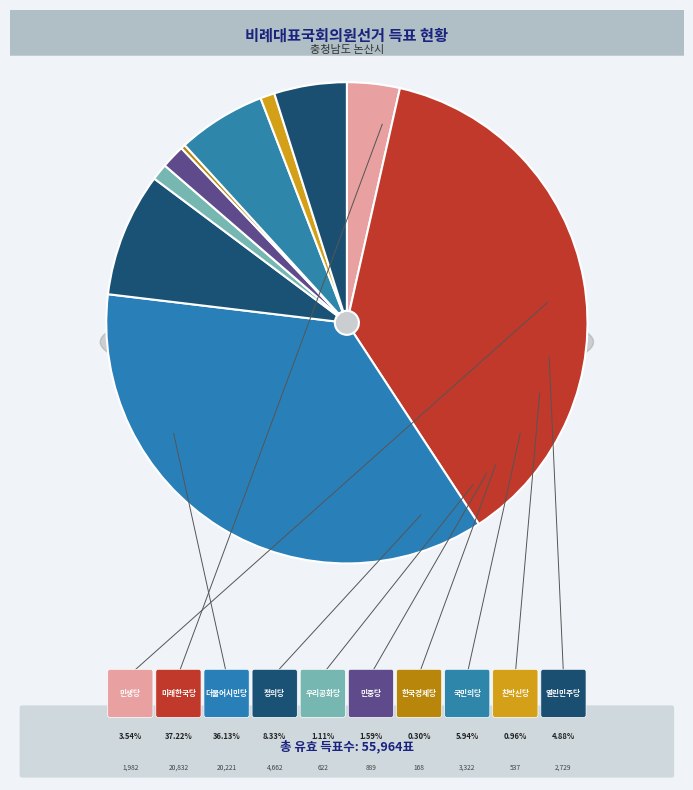

To the nearest percent, what is the difference between the largest and smallest slice percentages?

37%